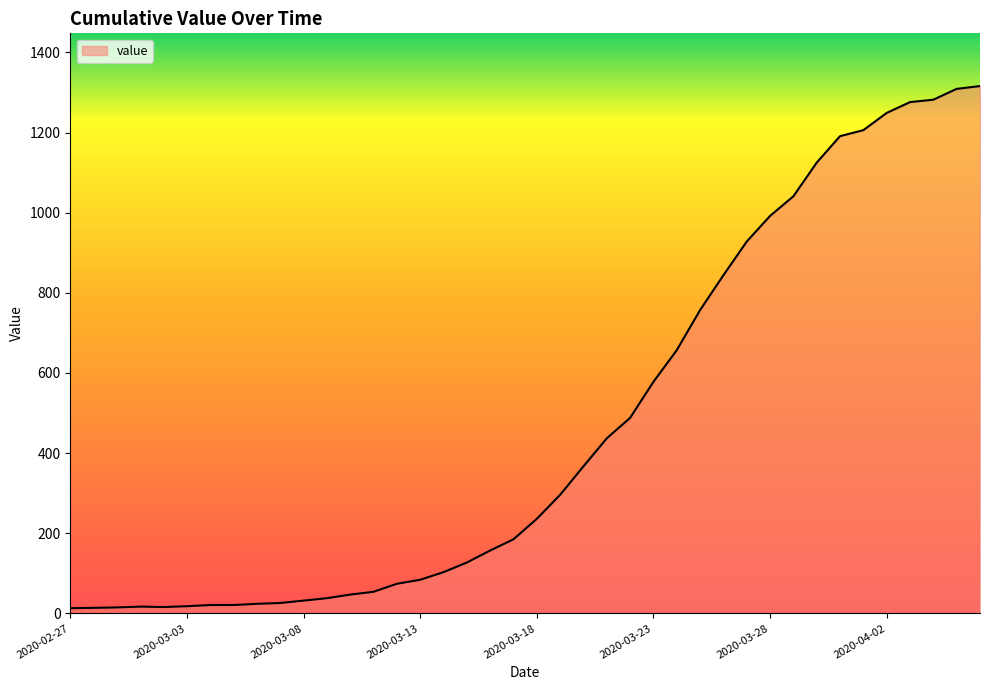

What is the greatest value displayed?

1316